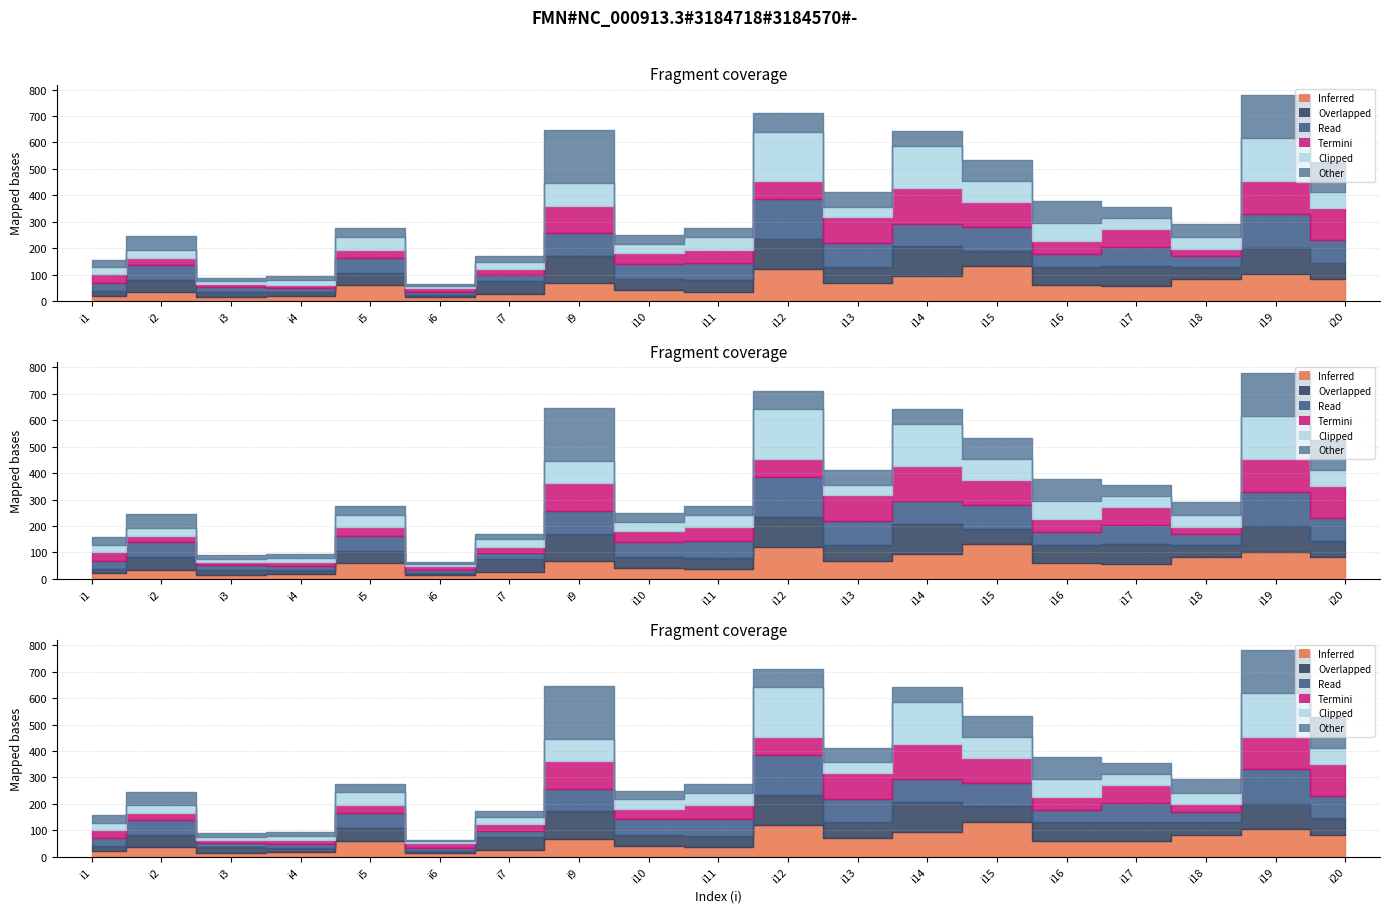

What is the value of the pi12 point at the 11th from the left?

115